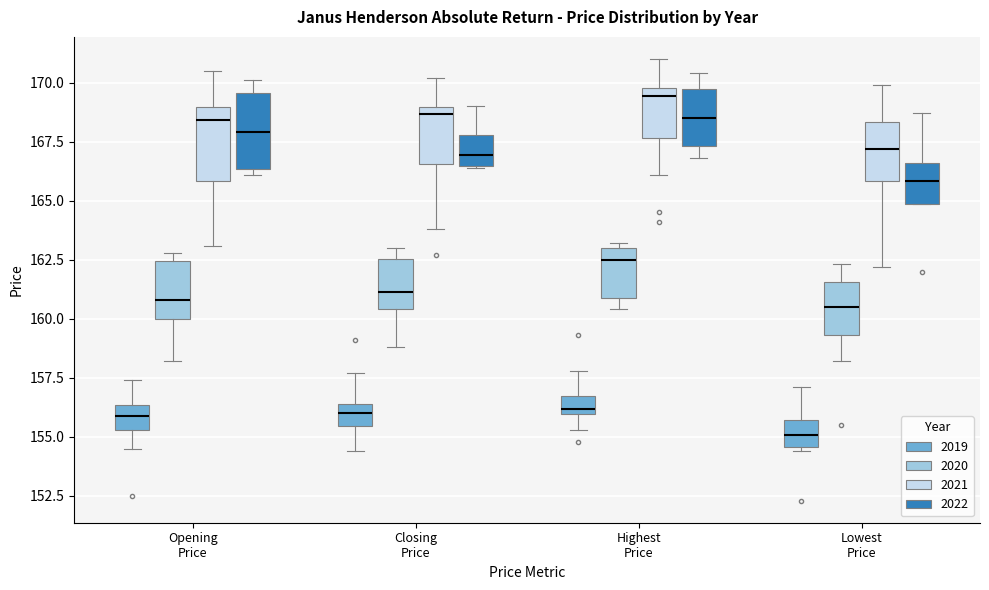

Reading left to right, transcribe this box plot: for each box, give where its median line is, the range the box spans, and where its two whiskers end, as read against the y-axis. The values are not printed on the chart, so give them approximately, as read against the axis.

Opening Price (2019): median 156.0, box 155.5 to 156.5, whiskers 154.5 to 157.5
Opening Price (2020): median 161.0, box 160.0 to 162.5, whiskers 158.0 to 163.0
Opening Price (2021): median 168.5, box 166.0 to 169.0, whiskers 163.0 to 170.5
Opening Price (2022): median 168.0, box 166.5 to 169.5, whiskers 166.0 to 170.0
Closing Price (2019): median 156.0, box 155.5 to 156.5, whiskers 154.5 to 157.5
Closing Price (2020): median 161.0, box 160.5 to 162.5, whiskers 159.0 to 163.0
Closing Price (2021): median 168.5, box 166.5 to 169.0, whiskers 164.0 to 170.0
Closing Price (2022): median 167.0, box 166.5 to 168.0, whiskers 166.5 to 169.0
Highest Price (2019): median 156.0 (just above the box's lower edge), box 156.0 to 156.5, whiskers 155.5 to 158.0
Highest Price (2020): median 162.5, box 161.0 to 163.0, whiskers 160.5 to 163.0 (just above the box's upper edge)
Highest Price (2021): median 169.5, box 167.5 to 170.0, whiskers 166.0 to 171.0
Highest Price (2022): median 168.5, box 167.5 to 169.5, whiskers 167.0 to 170.5
Lowest Price (2019): median 155.0, box 154.5 to 155.5, whiskers 154.5 (just below the box's lower edge) to 157.0
Lowest Price (2020): median 160.5, box 159.5 to 161.5, whiskers 158.0 to 162.5
Lowest Price (2021): median 167.0, box 166.0 to 168.5, whiskers 162.0 to 170.0
Lowest Price (2022): median 166.0, box 165.0 to 166.5, whiskers 165.0 to 168.5